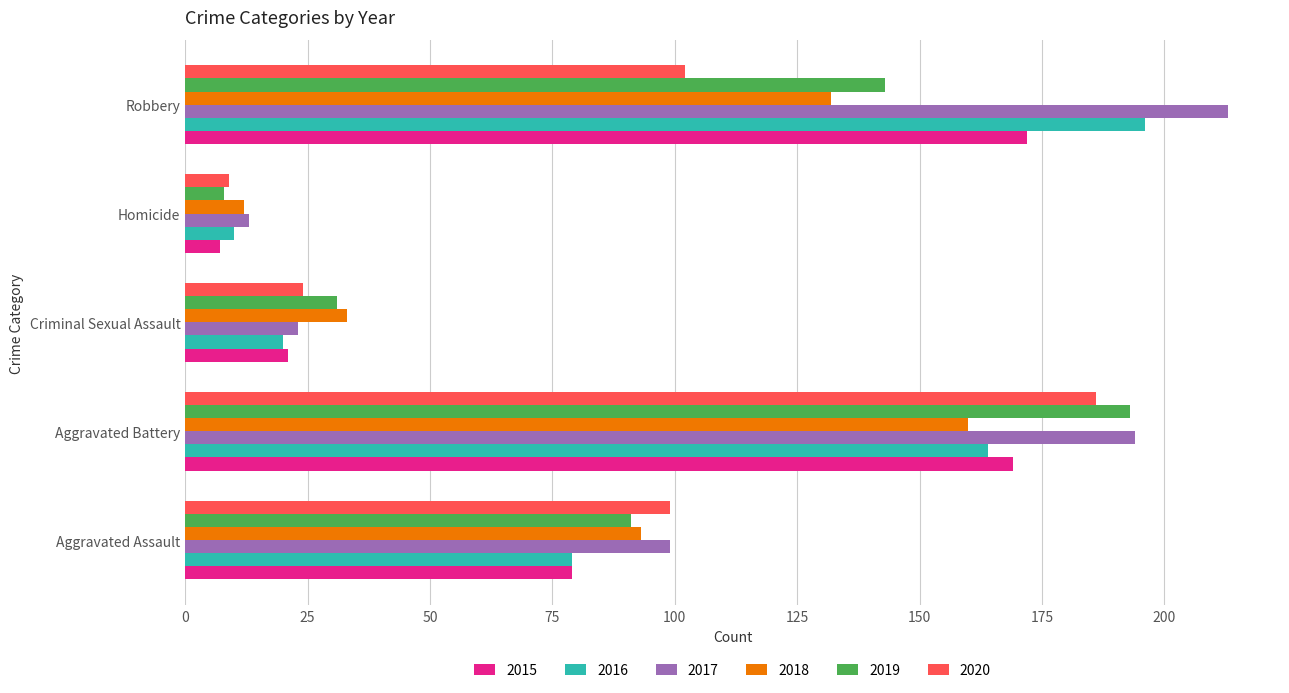

What are all the series names shown in the legend?

2015, 2016, 2017, 2018, 2019, 2020